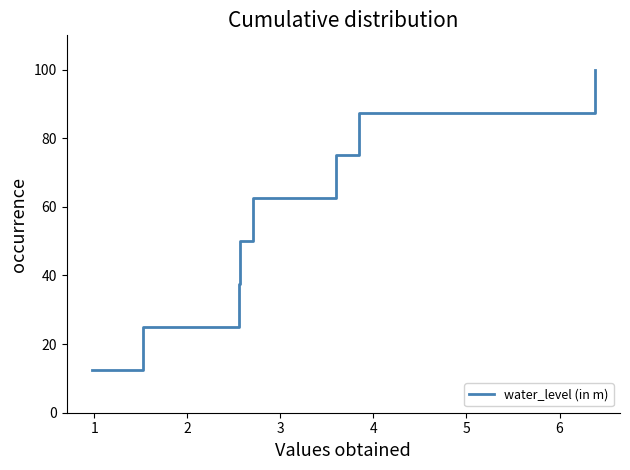

What is the difference between the maximum and minimum values?

87.5